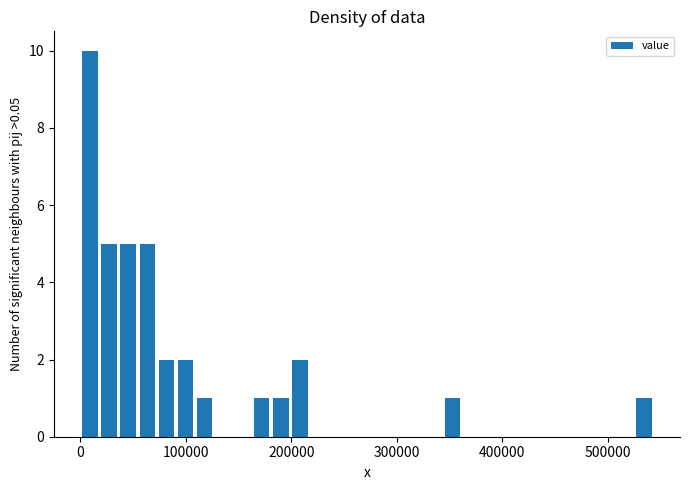

Around what value on the x-axis is the tallest bar? Give the approximate position of its centre, as read against the axis.

10000